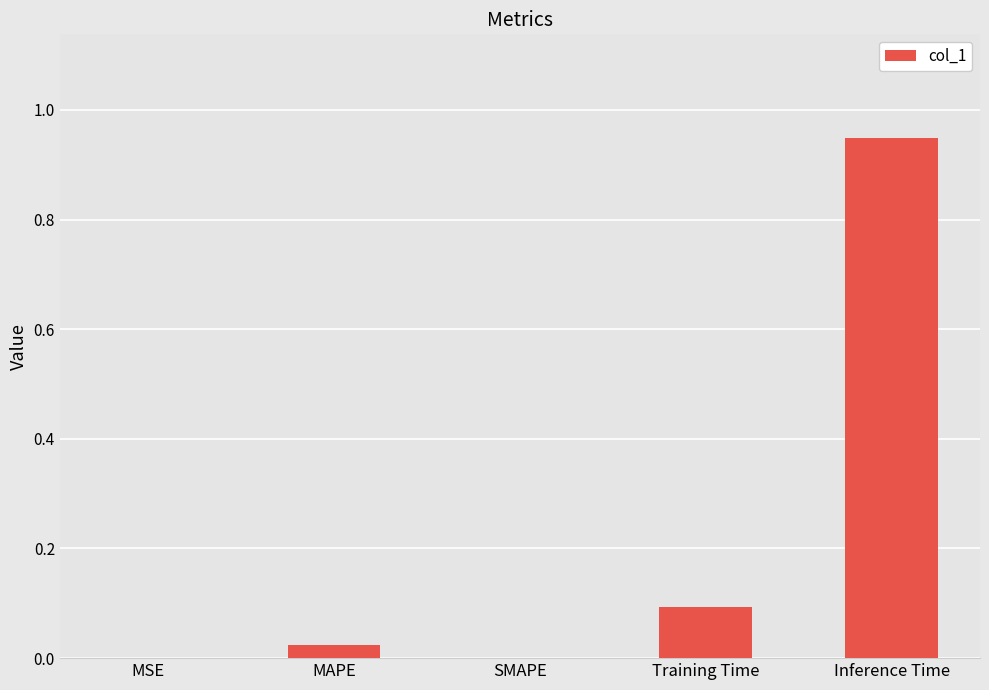

True or false: the data shows 1.3 at Inference Time.

False